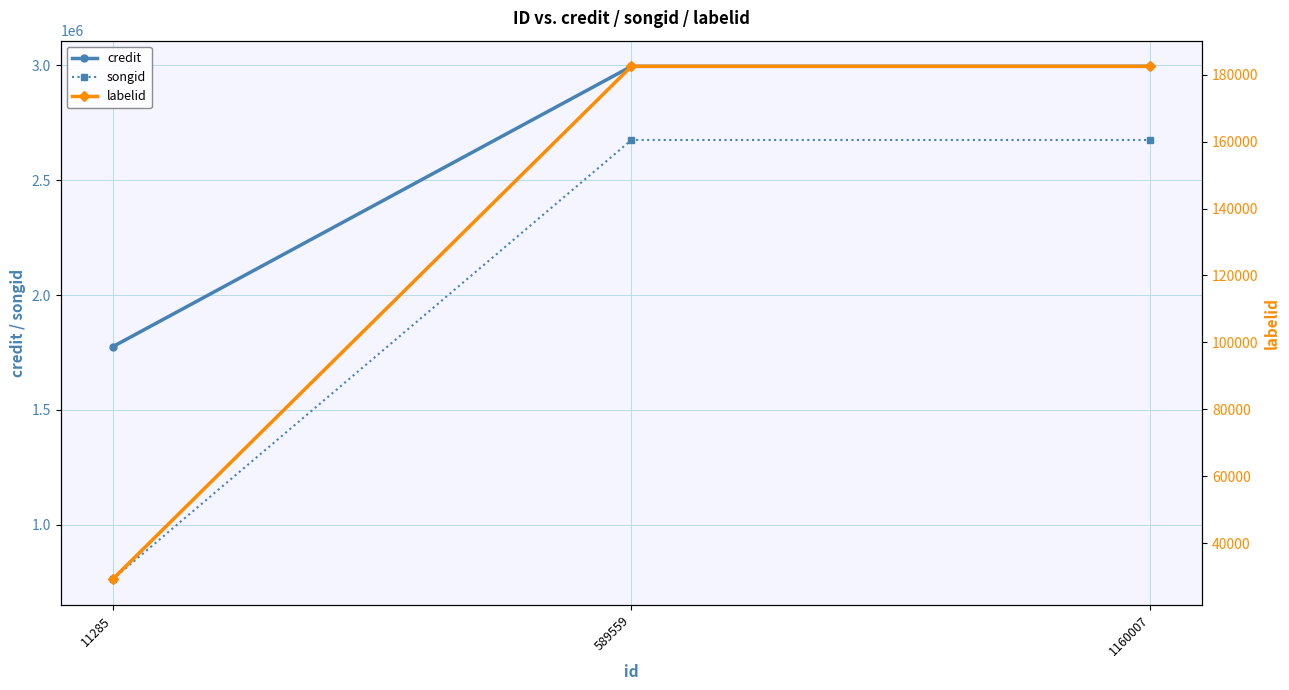

Reading left to right, transcribe all the data shown in this chart.

credit: 1774784	2994825	2994825
songid: 763444	2674418	2674418
labelid: 29233	182493	182493